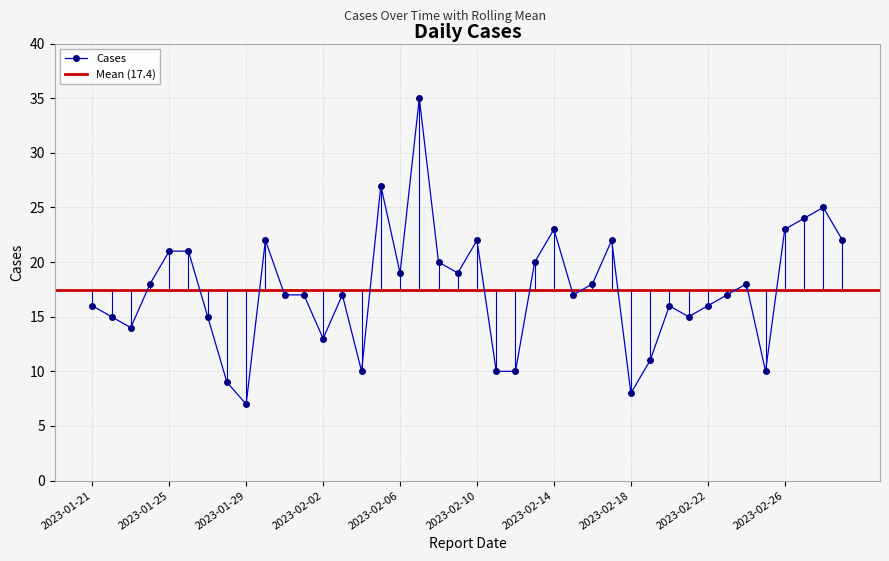

Reading right to left, list all the values displayed in this chart.

2023-03-01=22	2023-02-28=25	2023-02-27=24	2023-02-26=23	2023-02-25=10	2023-02-24=18	2023-02-23=17	2023-02-22=16	2023-02-21=15	2023-02-20=16	2023-02-19=11	2023-02-18=8	2023-02-17=22	2023-02-16=18	2023-02-15=17	2023-02-14=23	2023-02-13=20	2023-02-12=10	2023-02-11=10	2023-02-10=22	2023-02-09=19	2023-02-08=20	2023-02-07=35	2023-02-06=19	2023-02-05=27	2023-02-04=10	2023-02-03=17	2023-02-02=13	2023-02-01=17	2023-01-31=17	2023-01-30=22	2023-01-29=7	2023-01-28=9	2023-01-27=15	2023-01-26=21	2023-01-25=21	2023-01-24=18	2023-01-23=14	2023-01-22=15	2023-01-21=16